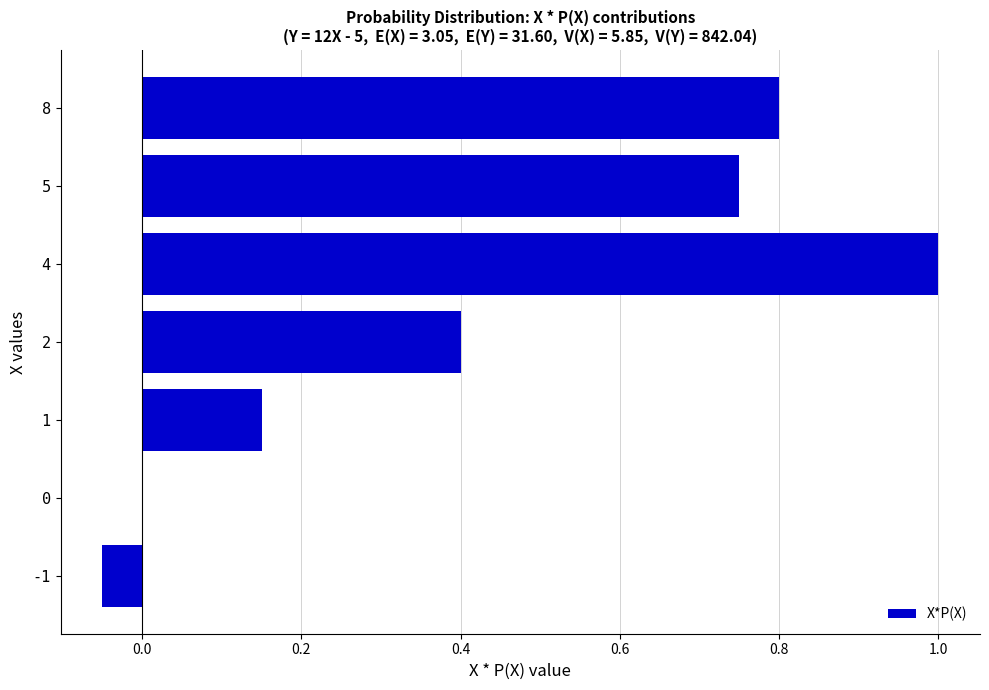

What value does the data have at 4?

1.0